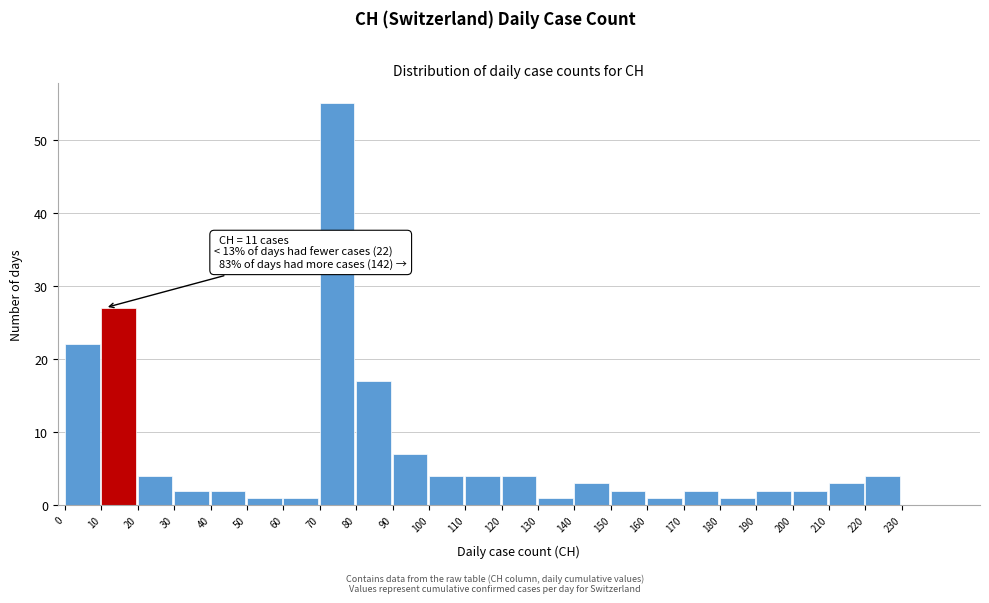

Which range on the x-axis has the tallest bar?

70 to 80